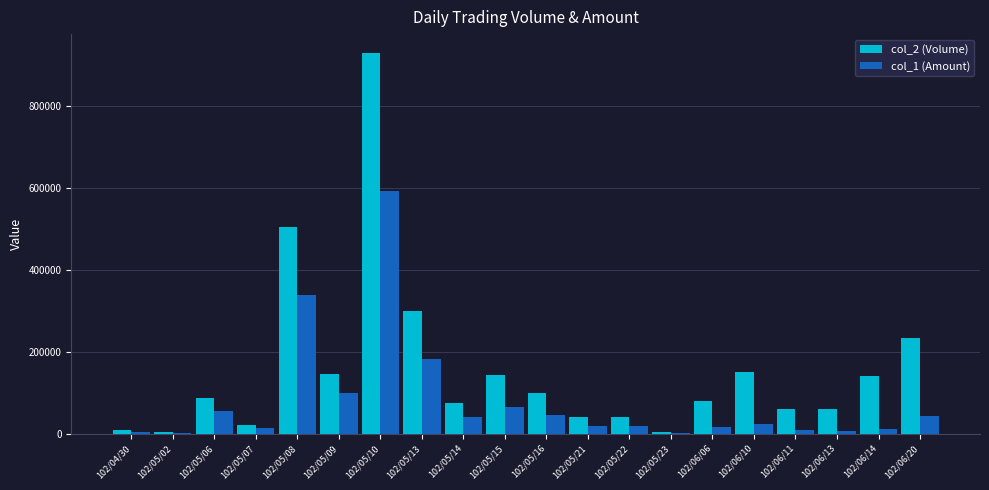

Is the value of col_2 (Volume) at 102/05/06 greater than the value of col_1 (Amount) at 102/05/16?

Yes